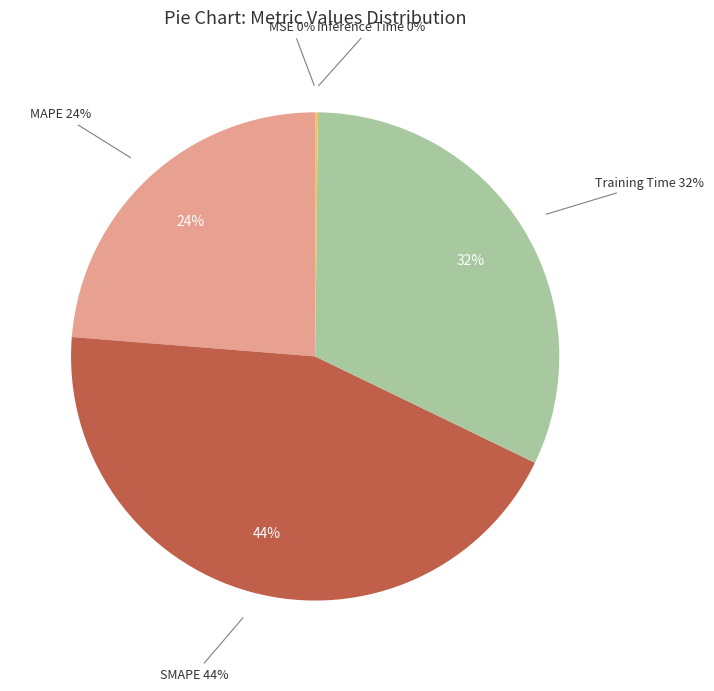

Is SMAPE the majority of the pie?

No